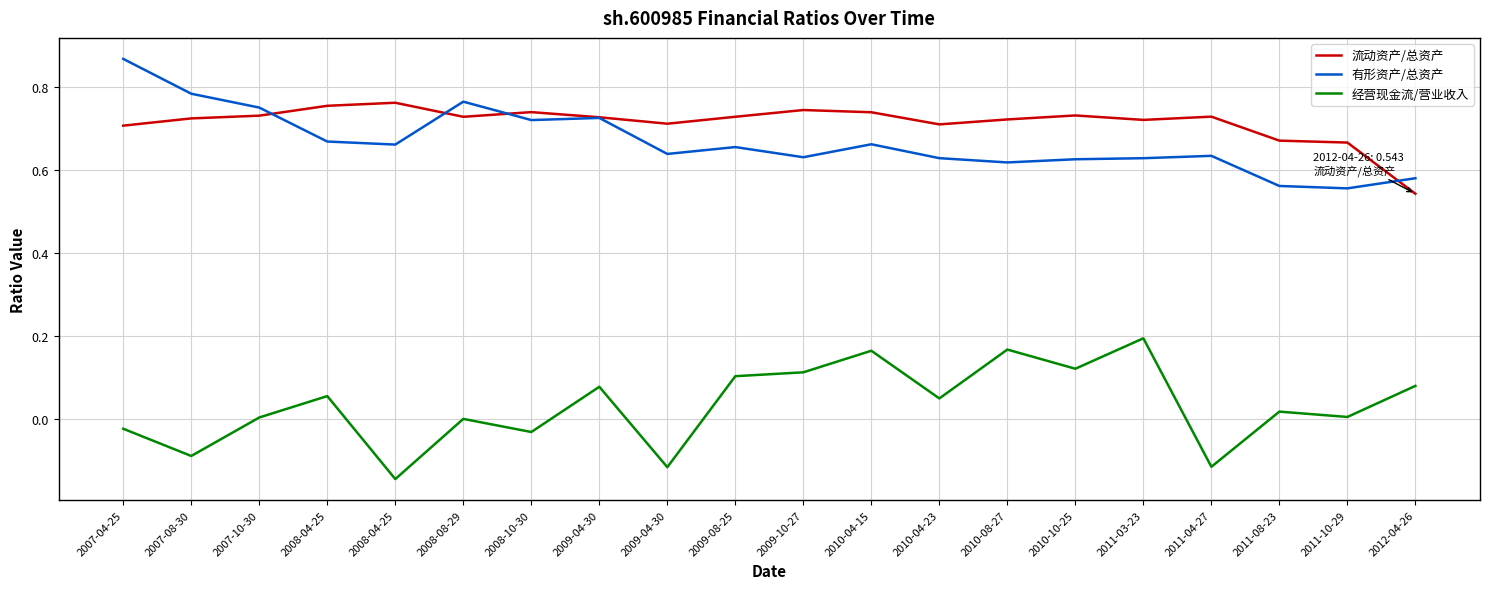

At how many categories does at least one series exceed 0?

20